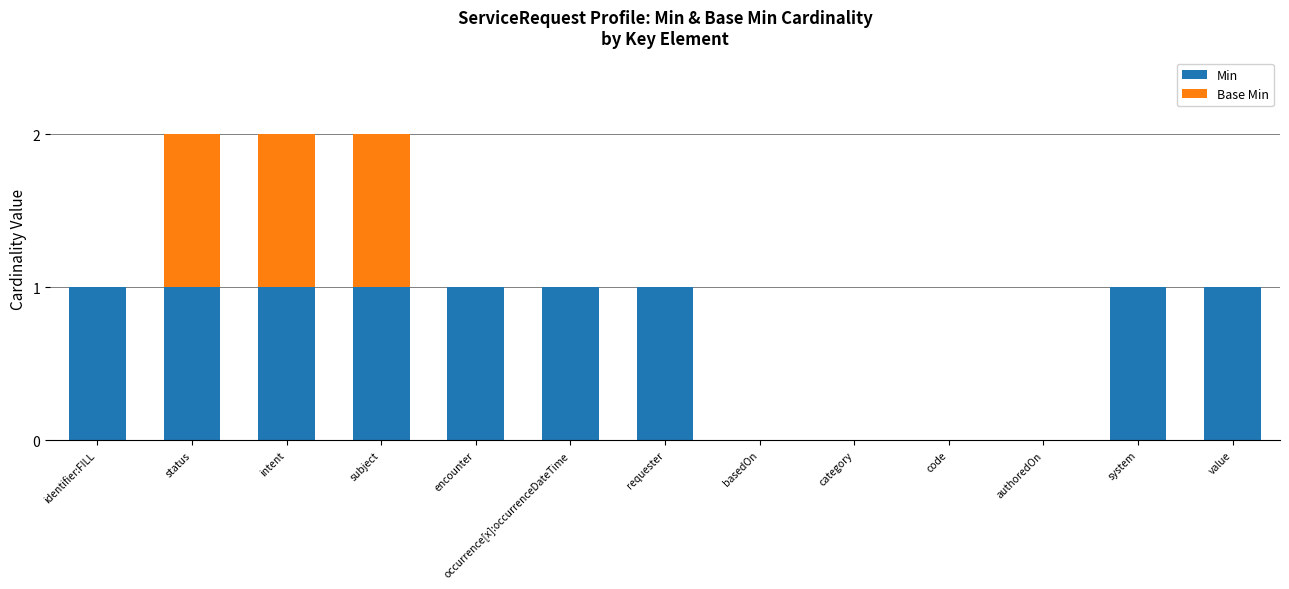

What is the approximate value of Min at intent?

1